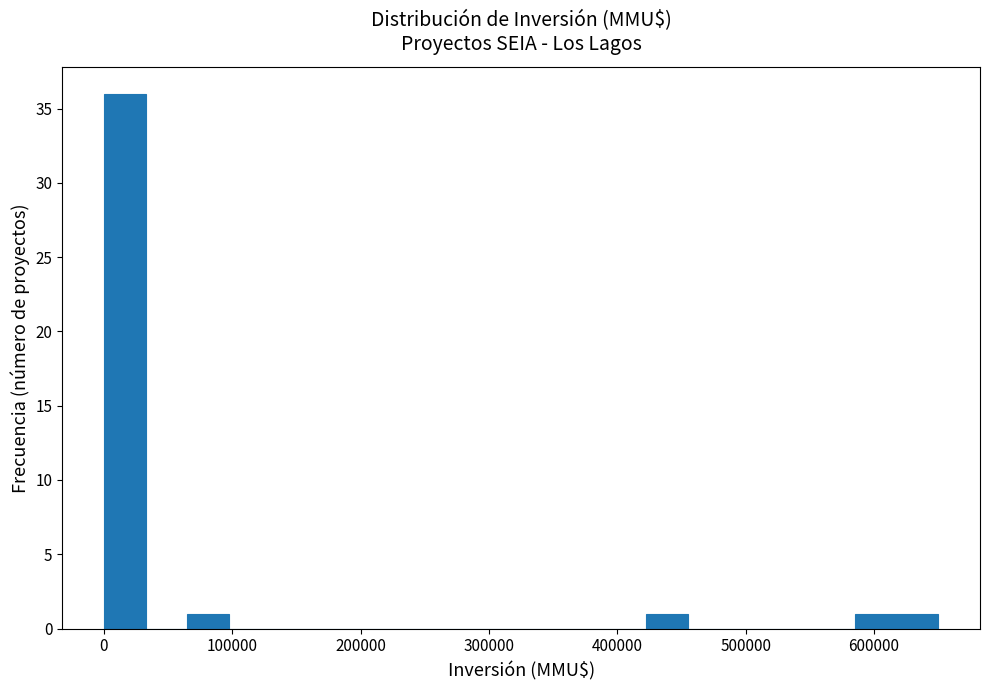

Around what value on the x-axis is the tallest bar? Give the approximate position of its centre, as read against the axis.

20000